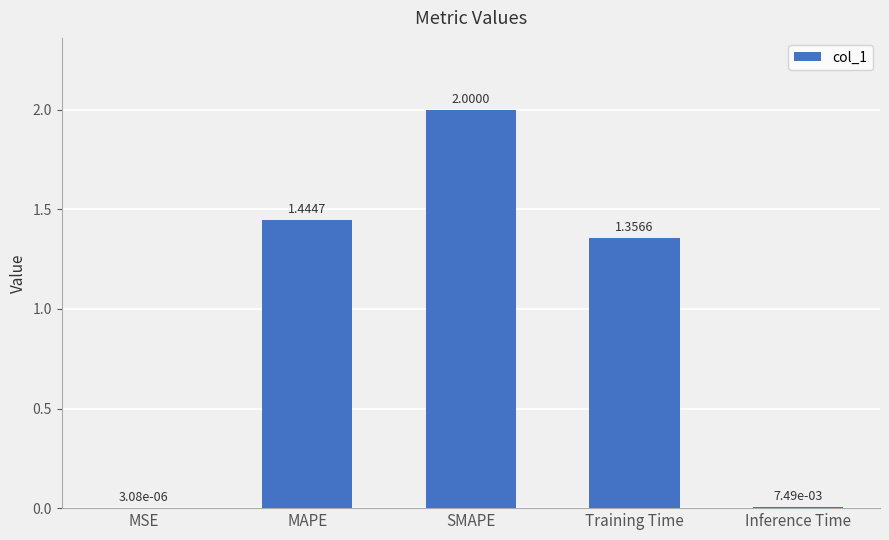

What is the ratio of the value at Training Time to the value at SMAPE?

0.7